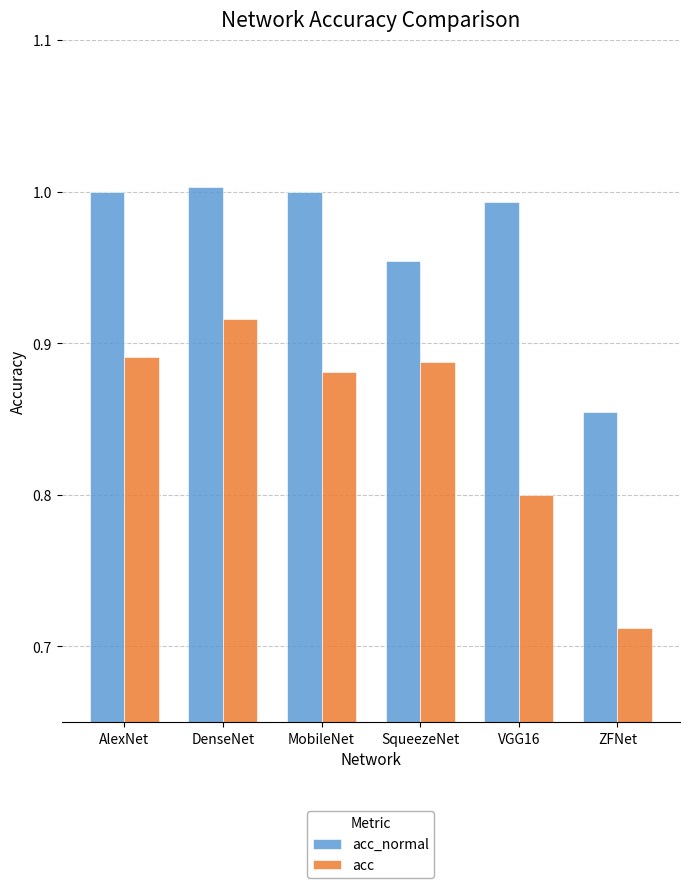

What are all the series names shown in the legend?

acc_normal, acc